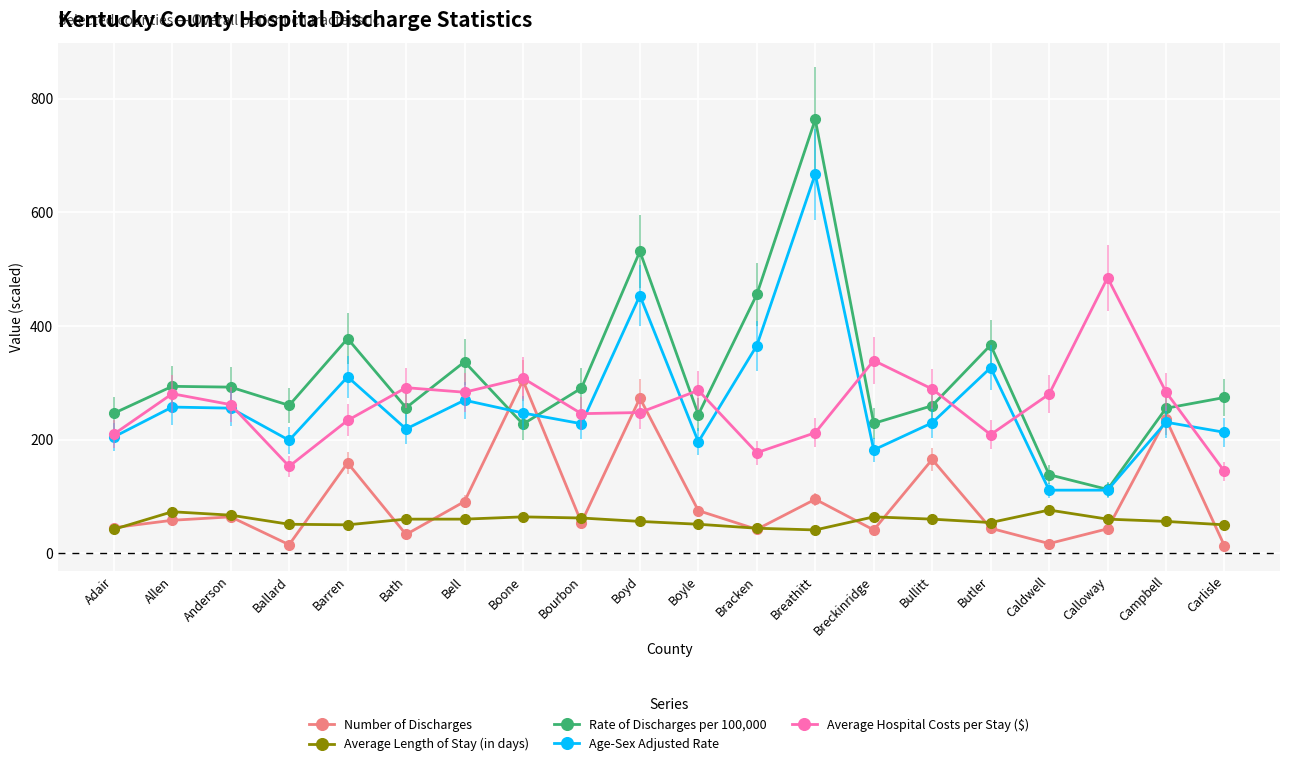

Is the value of Rate of Discharges per 100,000 at Bullitt greater than the value of Average Length of Stay (in days) at Allen?

Yes